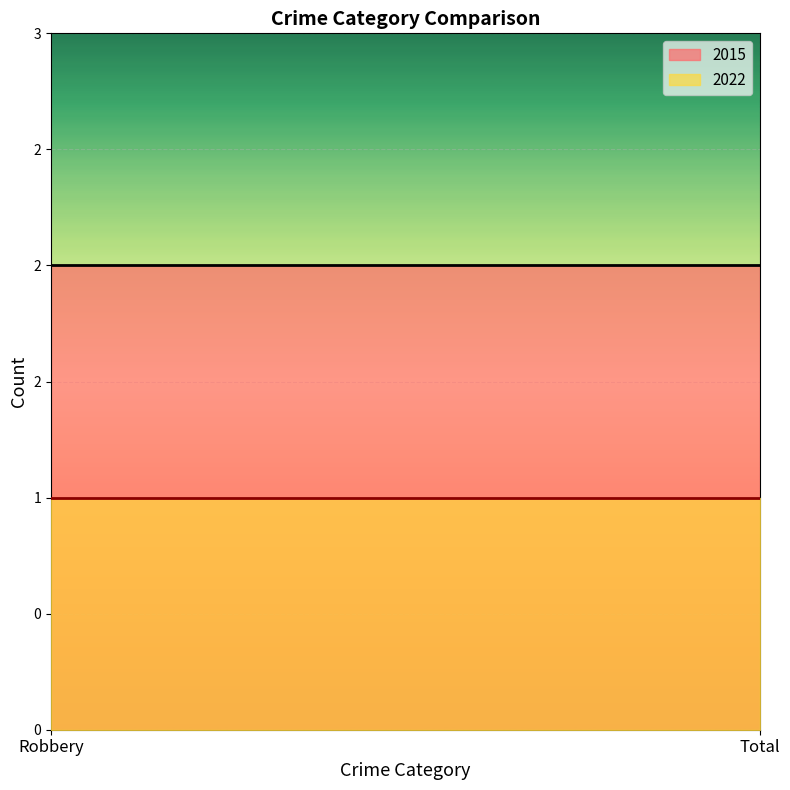

Which series has the largest range (max minus min)?

2015